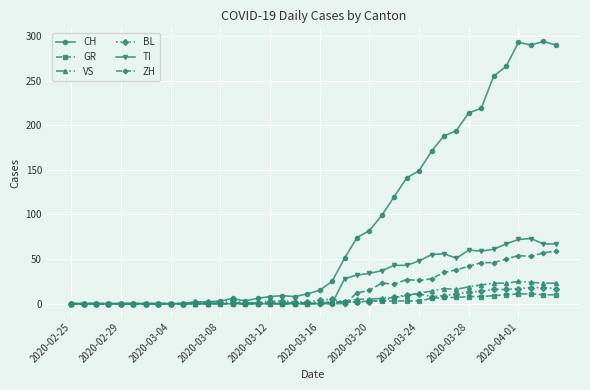

True or false: TI has more than 2 interior local peaks.

True